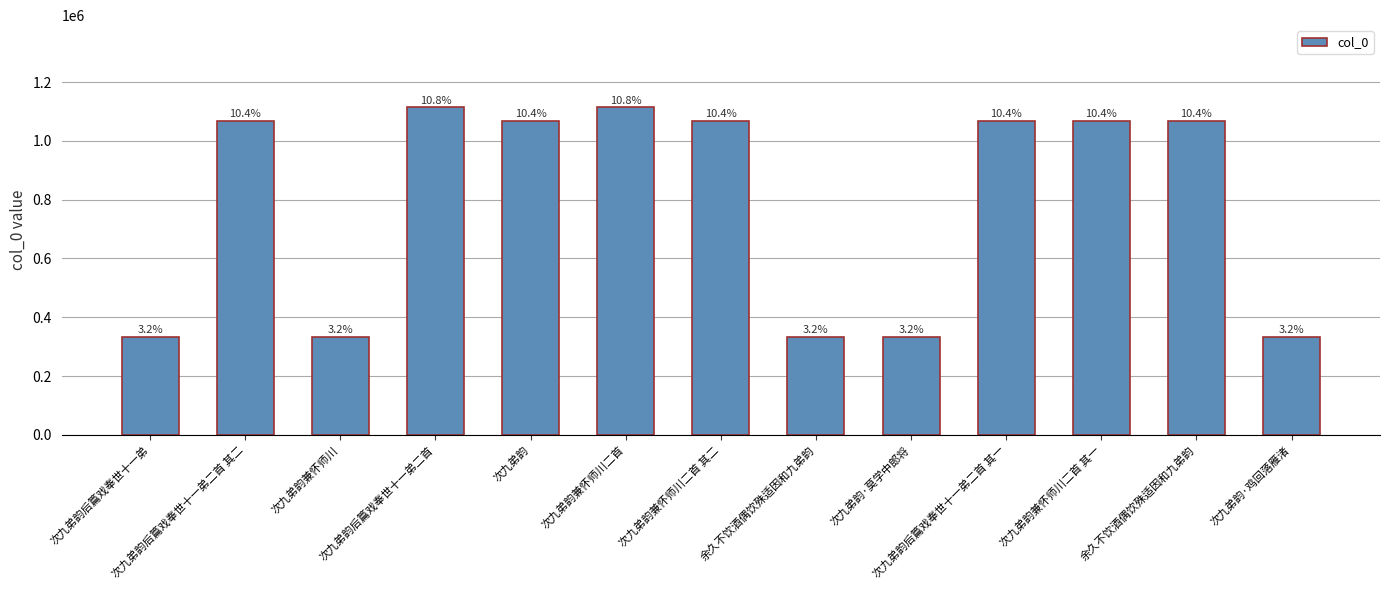

What is the difference between the values at 次九弟韵后篇戏奉世十一弟二首 其一 and 余久不饮酒偶饮殊适因和九弟韵?

734188